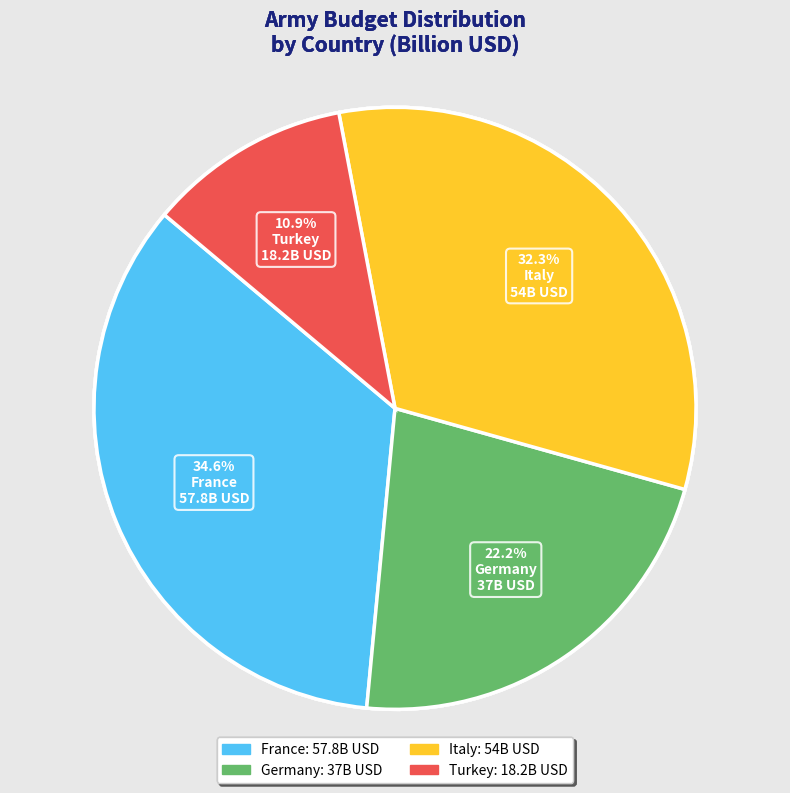

To the nearest percent, what portion does Turkey represent?

11%